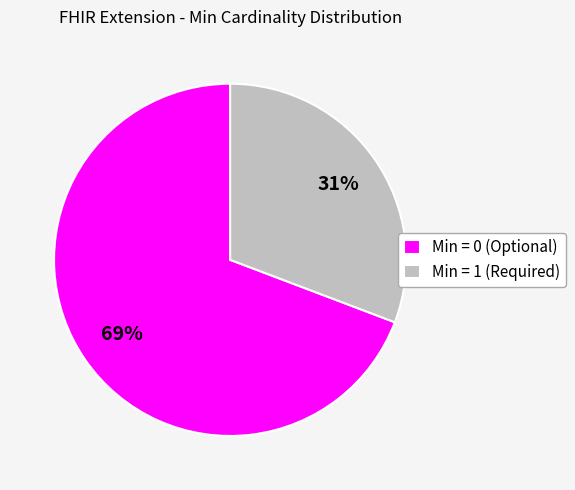

To the nearest percent, what is the difference between the largest and smallest slice percentages?

38%